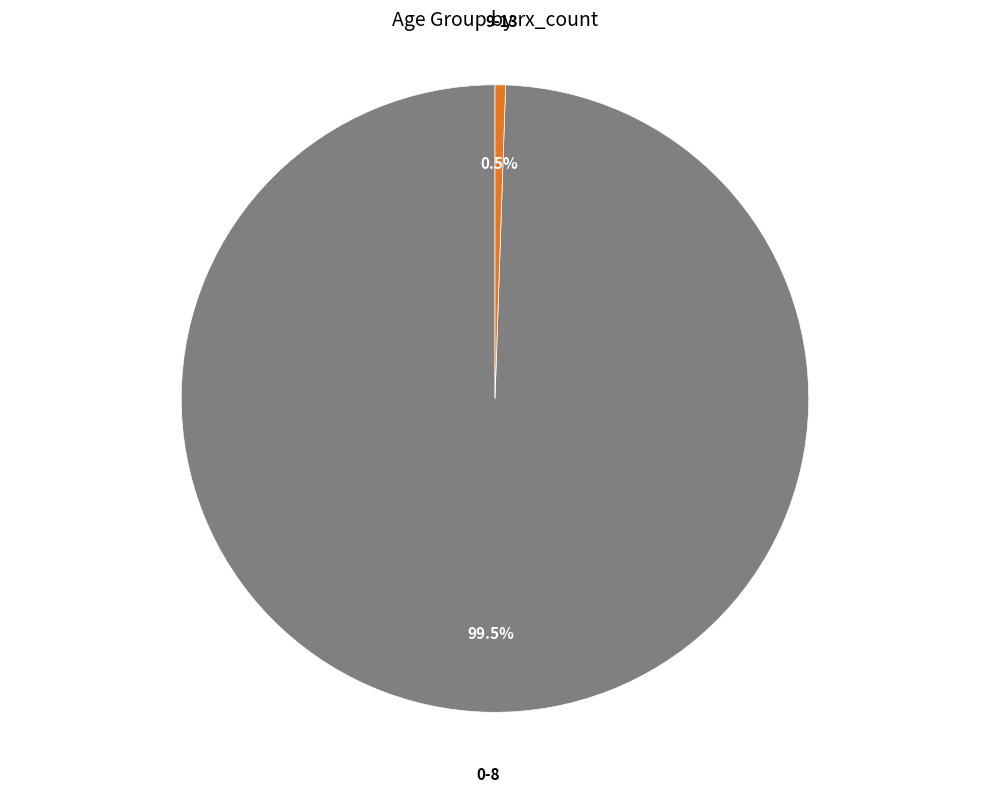

Does any single category account for the majority?

Yes